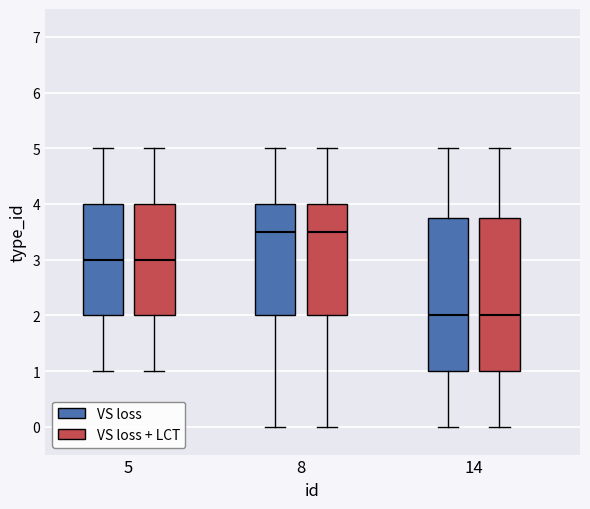

Where is the upper edge of the box for 5 (VS loss) on the y-axis? The values are not printed on the chart, so give them approximately, as read against the axis.

4.0